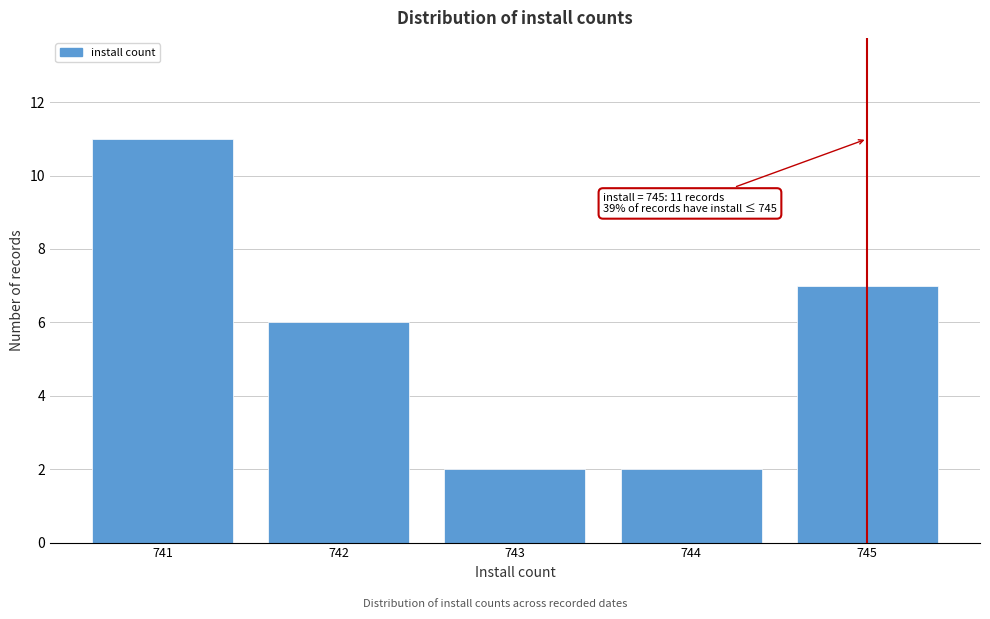

Over which range of the x-axis is the bar tallest?

740.5 to 741.5